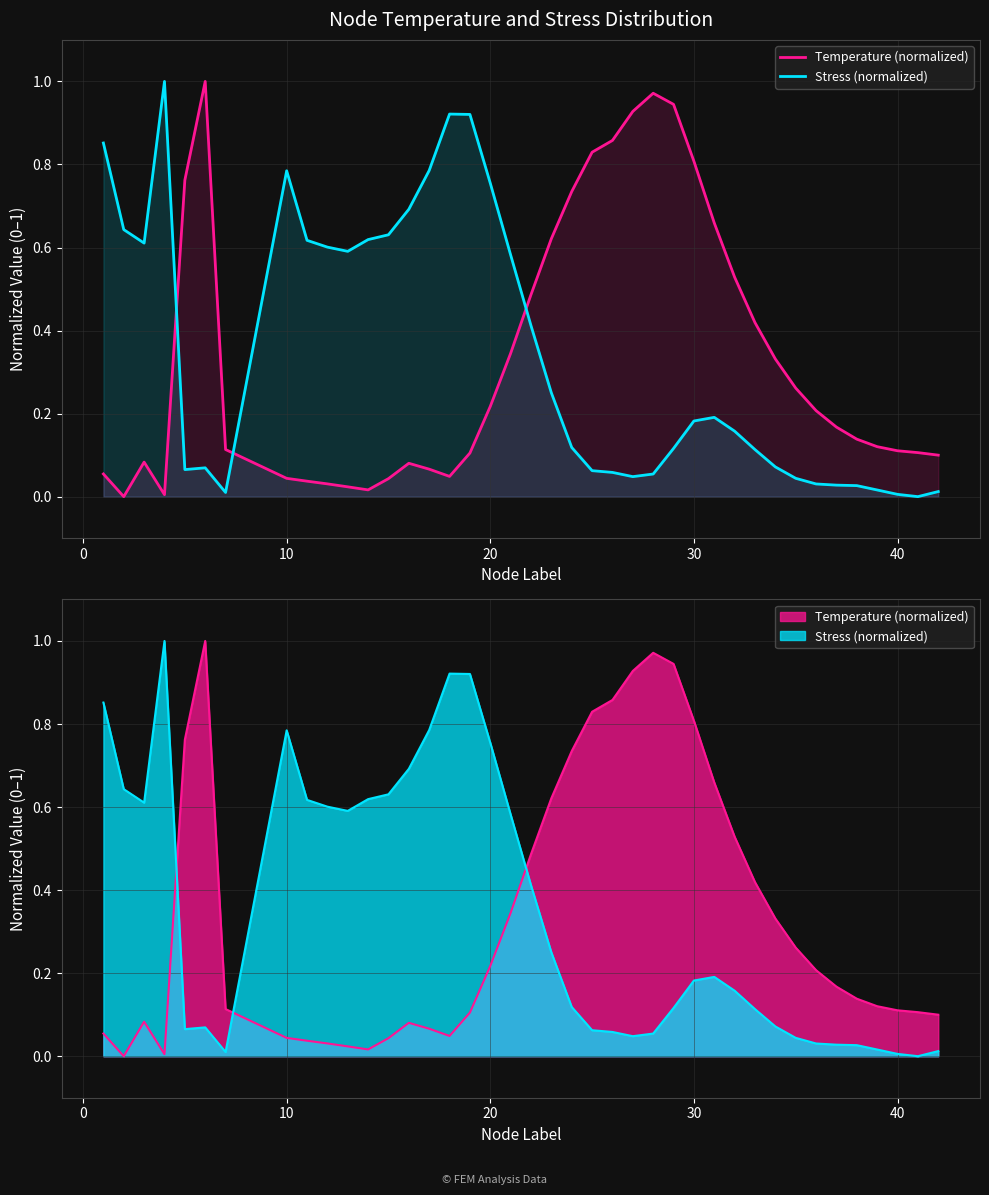

What is the sum of all Stress (normalized) values?

13.7